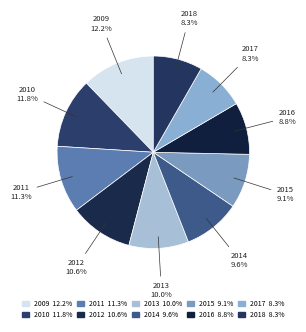

To the nearest percent, what is the difference between the 2016 and 2012 slice percentages?

2%